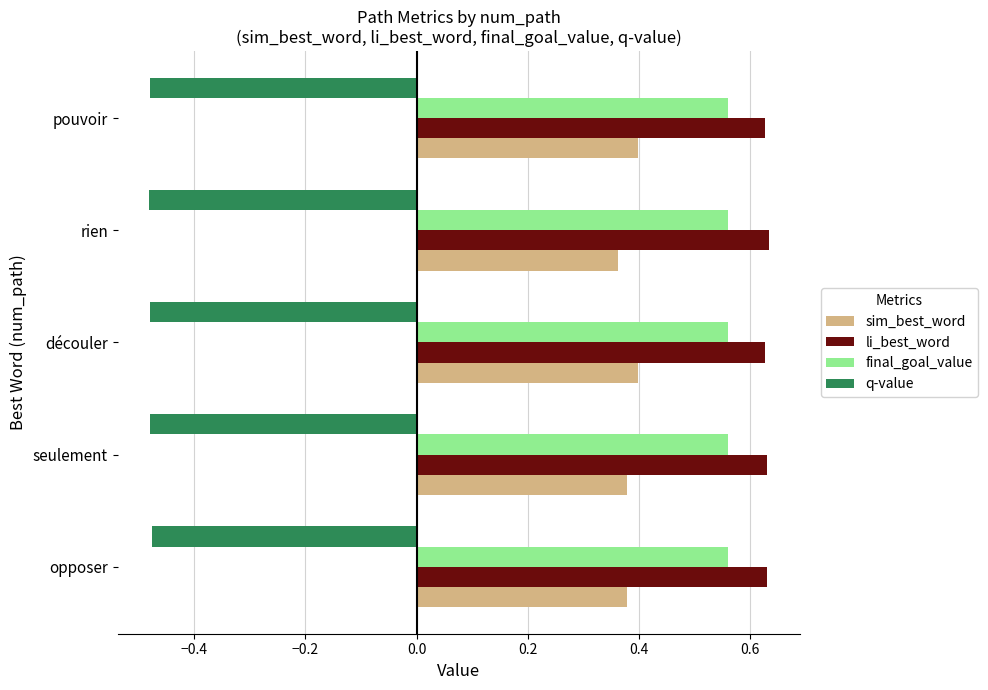

List the series in order of their peak value, lowest first.

q-value, sim_best_word, final_goal_value, li_best_word